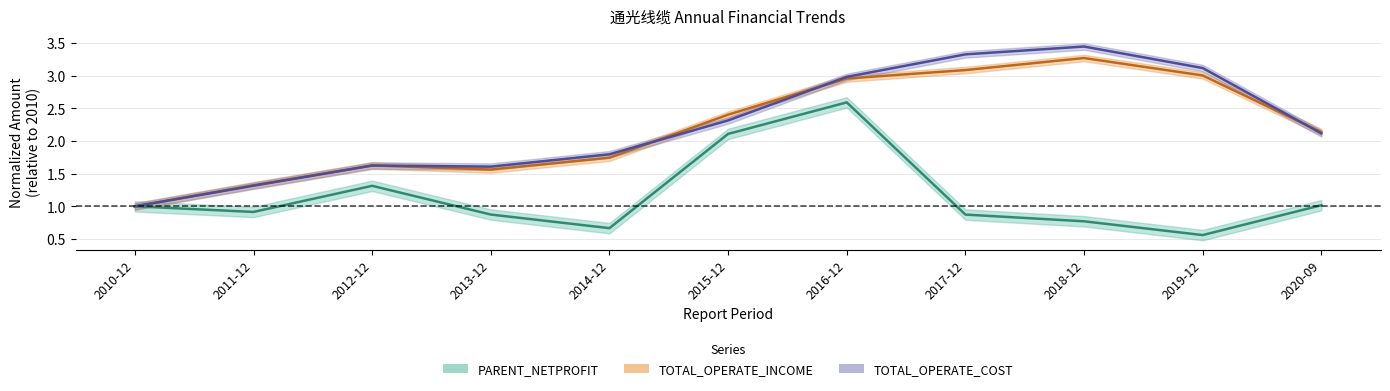

What is the label of the 3rd point from the right?

2018-12